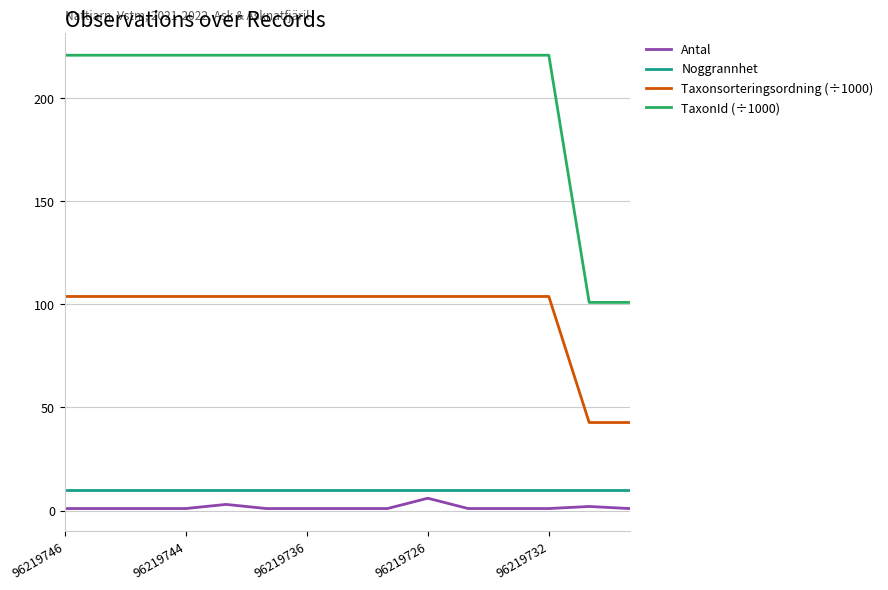

Does the chart have visible grid lines?

Yes